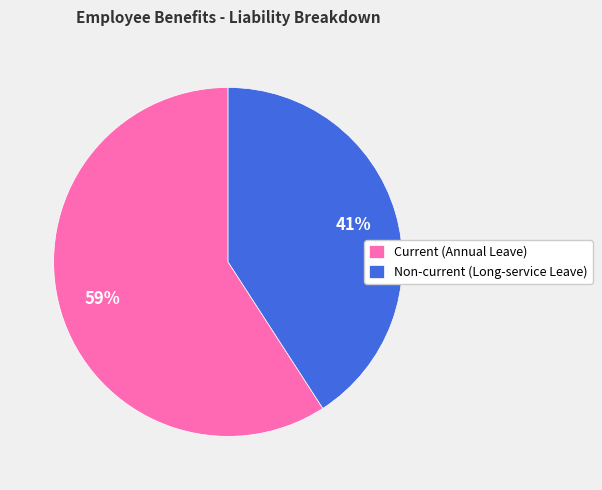

Approximately how many times larger is the value at Non-current (Long-service Leave) compared to Current (Annual Leave)?

0.7